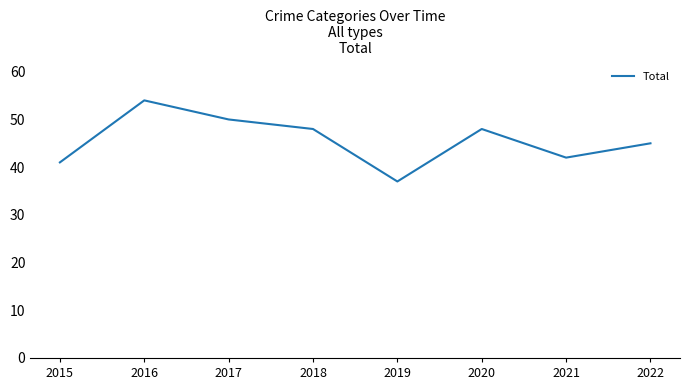

Where is the first local maximum?

2016